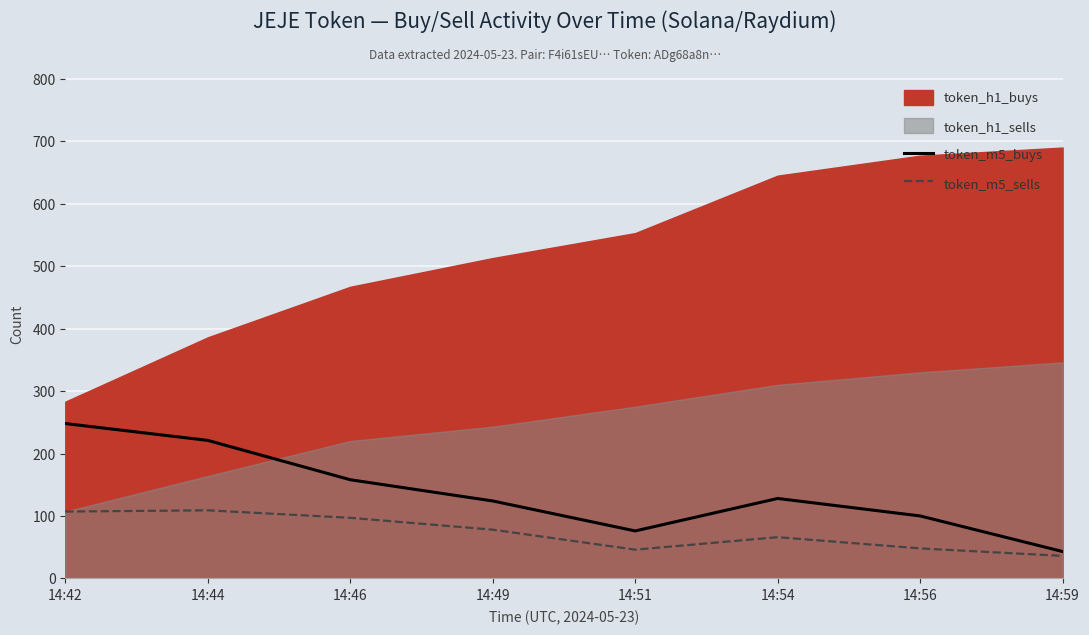

What is the difference between the highest and lowest values at 14:46?

61